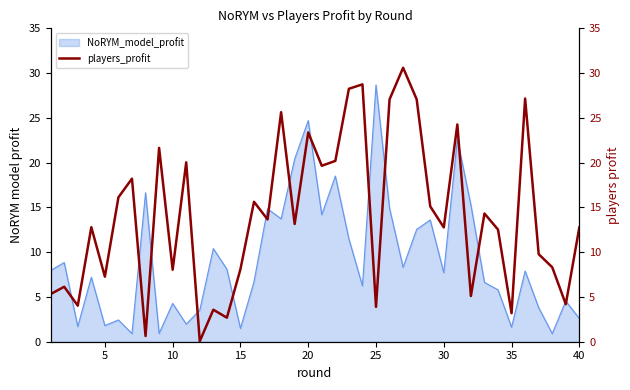

What is the minimum value for NoRYM_model_profit?

0.9